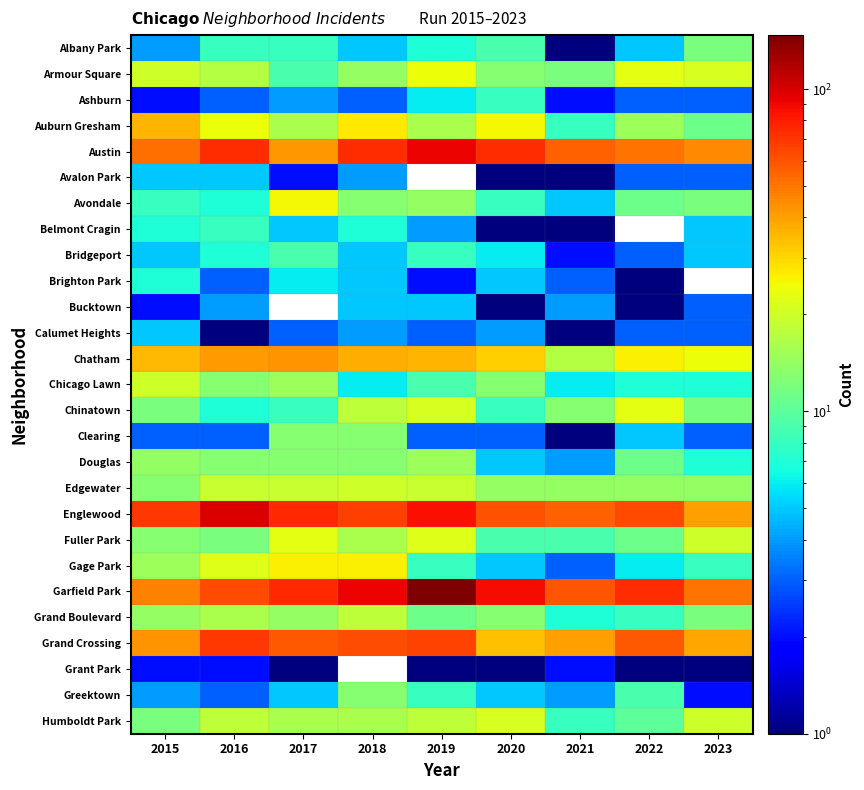

Is the value of Clearing at 2021 greater than the value of Belmont Cragin at 2022?

No